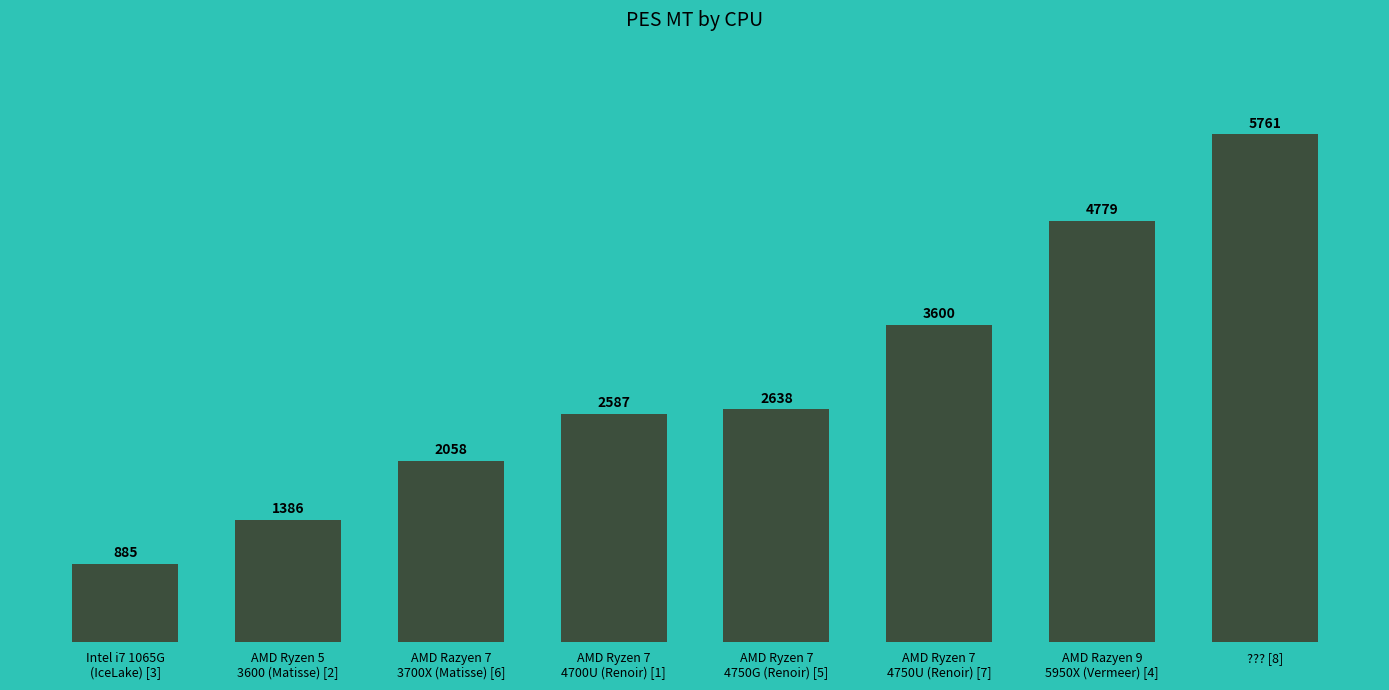

How many bars are there in total?

8